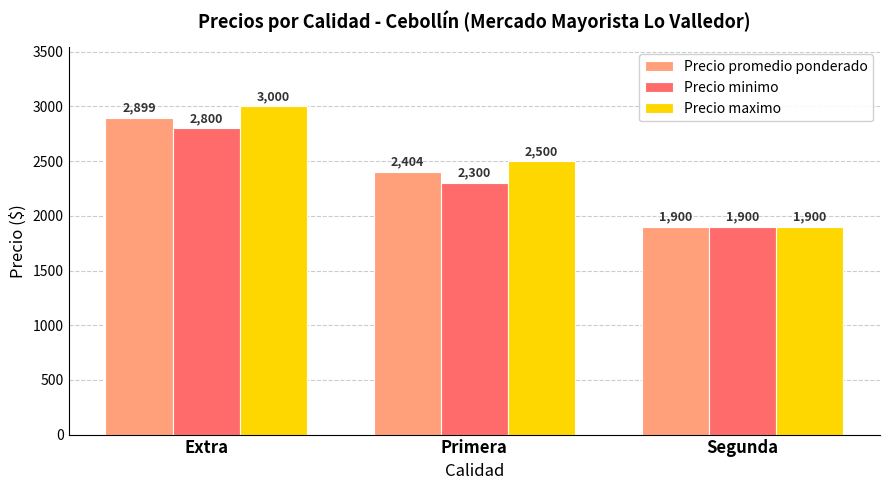

Is the value of Precio promedio ponderado at Extra greater than the value of Precio minimo at Primera?

Yes